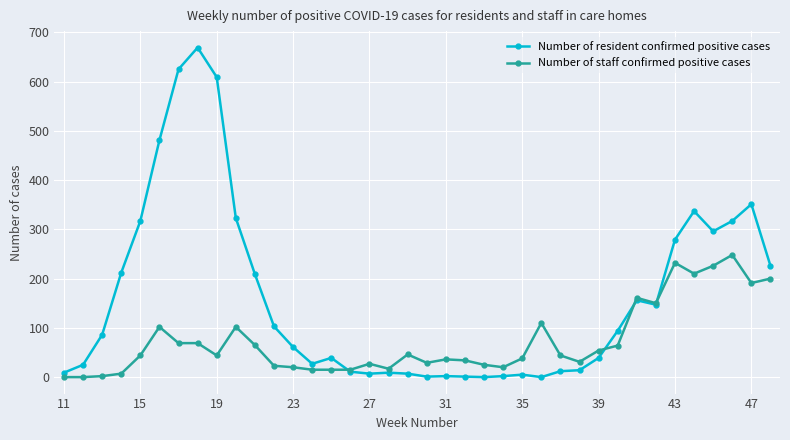

Which series has the largest total across all categories?

Number of resident confirmed positive cases